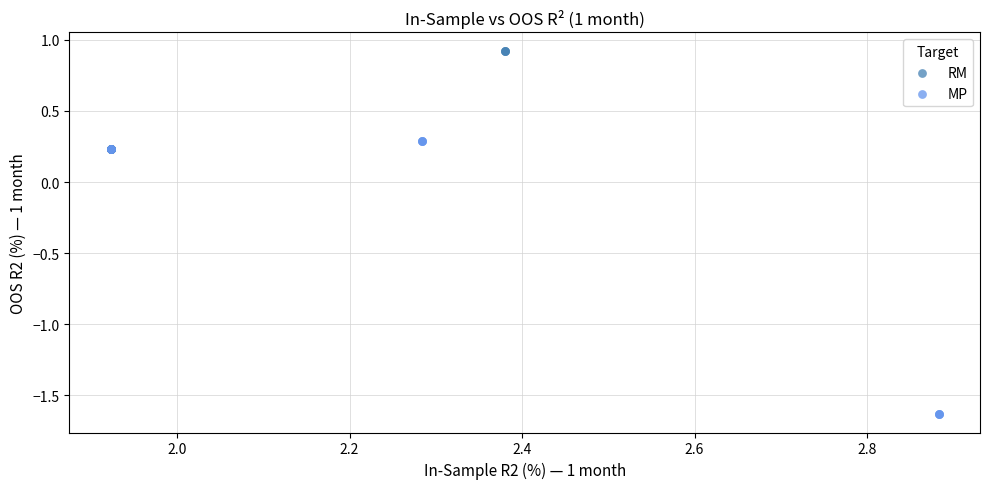

Which series reaches the maximum Y coordinate?

RM